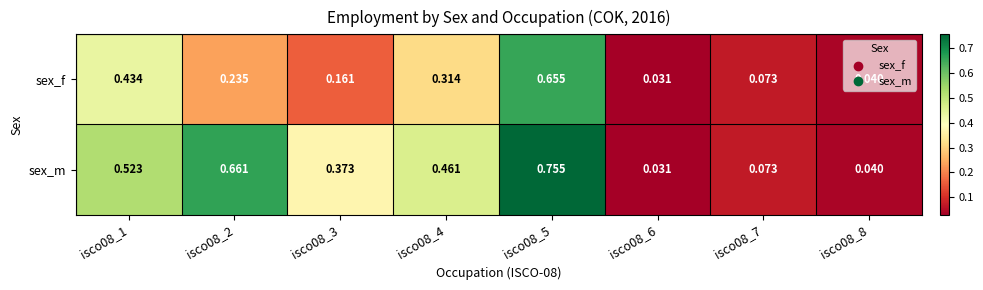

Which series has the largest total across all categories?

sex_m